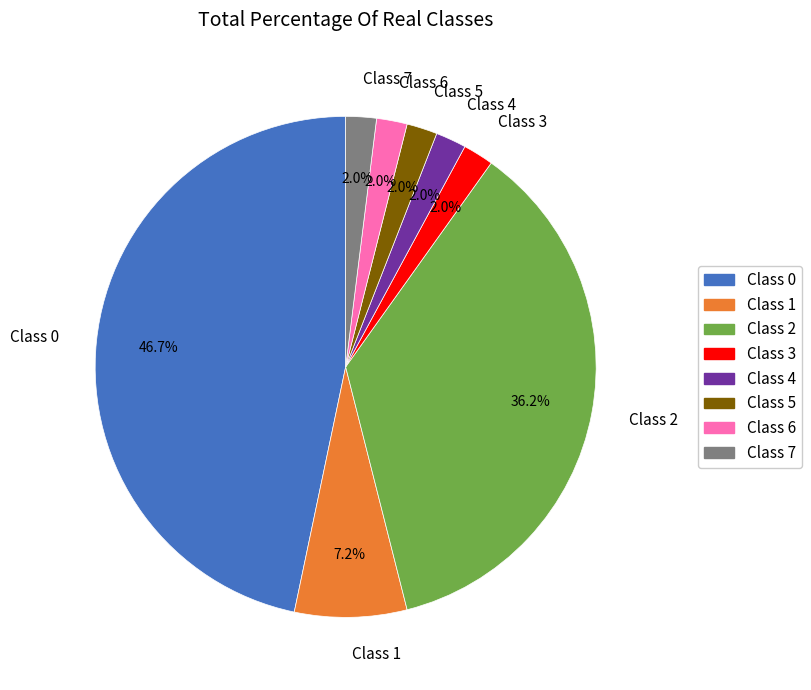

Is the sum of Class 6 and Class 4 greater than half?

No